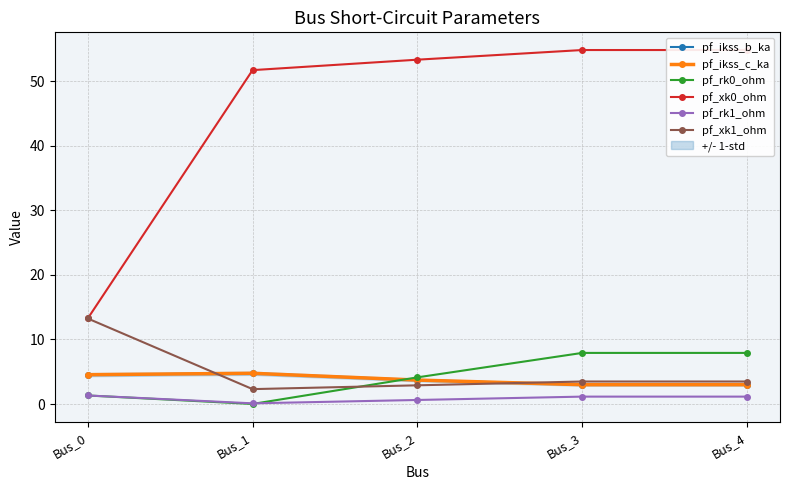

What is the difference between the second highest and minimum values in the pf_ikss_c_ka series?

1.6